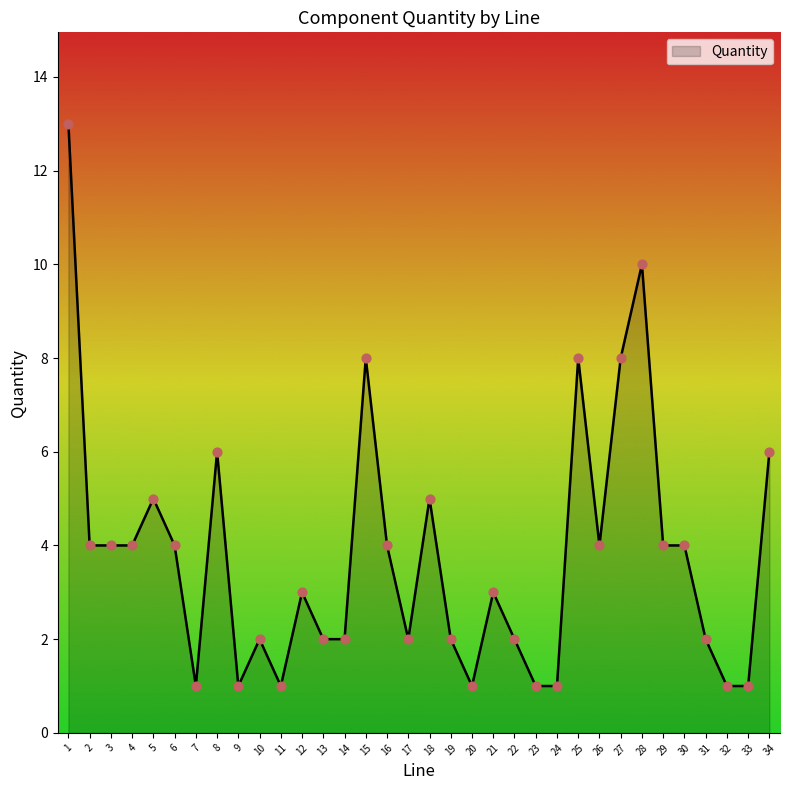

Between 17 and 28, which is larger?

28